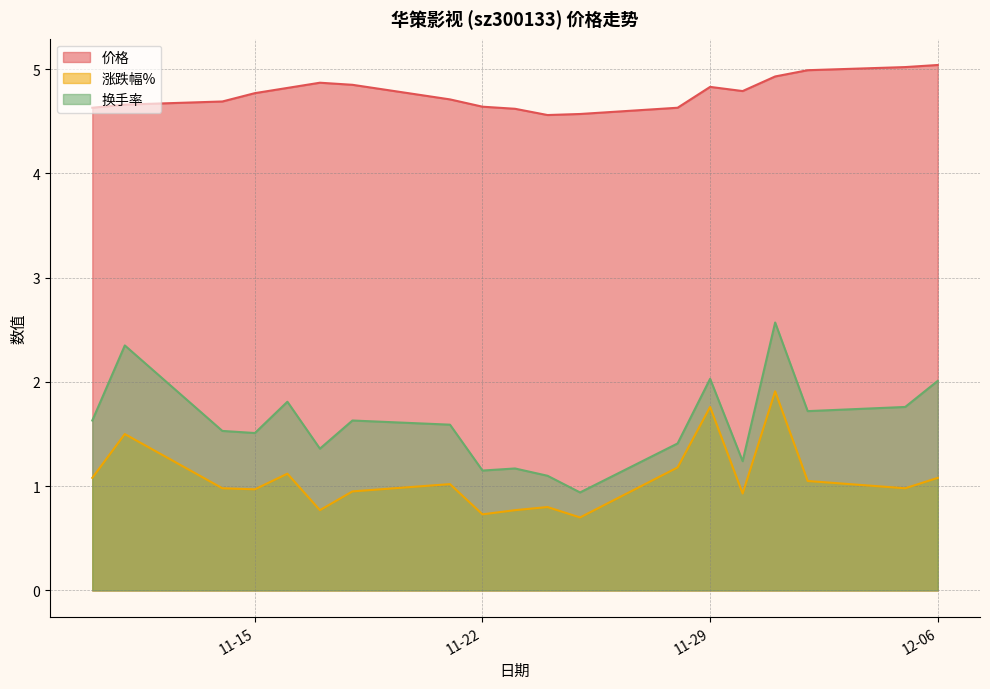

True or false: 换手率 has more than 0 interior local peaks.

True